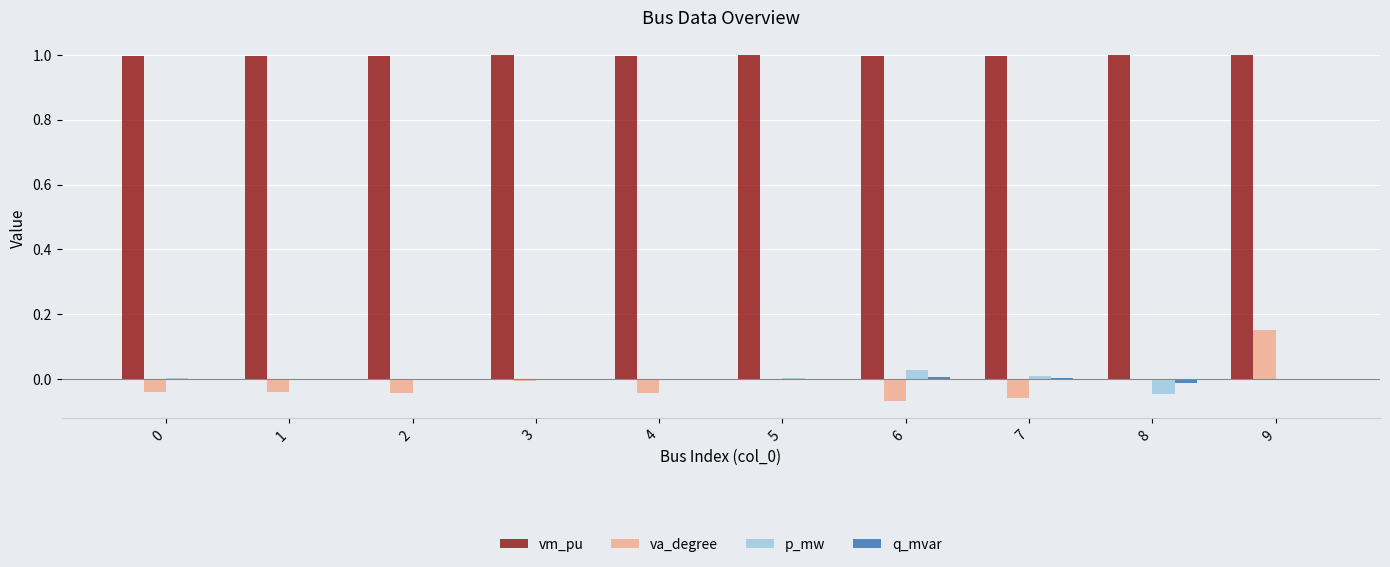

What is the sum of all vm_pu values?

10.0